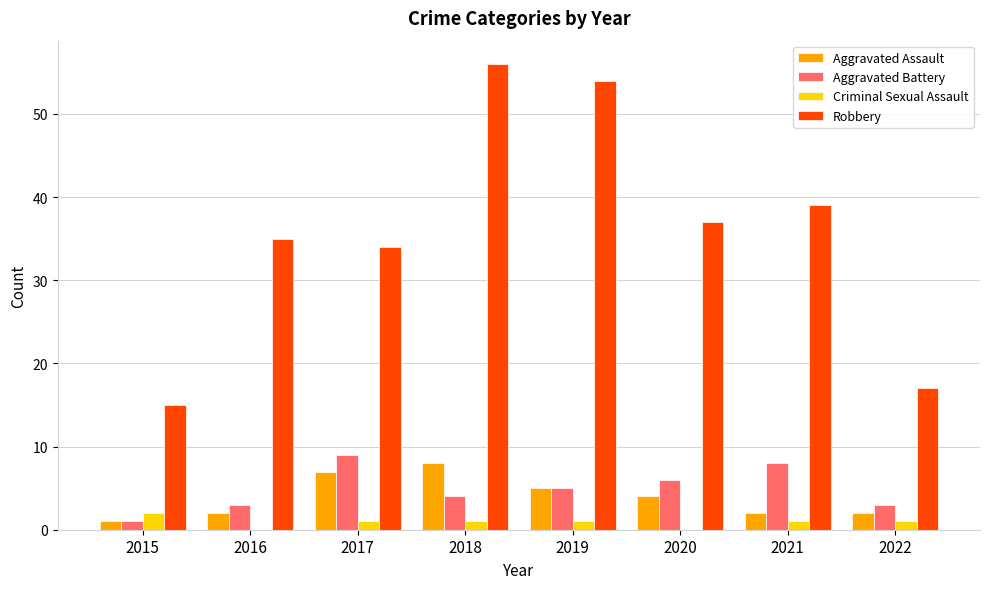

At which category does the chart reach its peak across all series?

2018